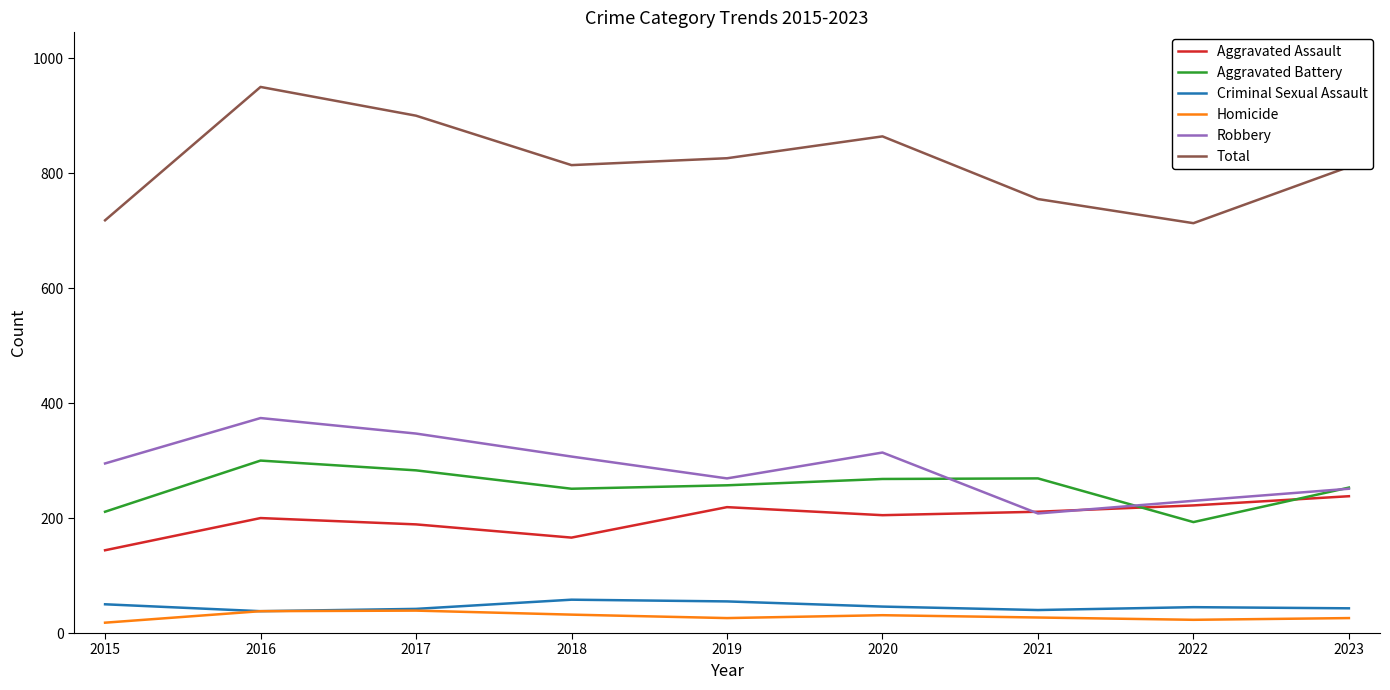

At which category does Aggravated Assault reach its first local peak?

2016